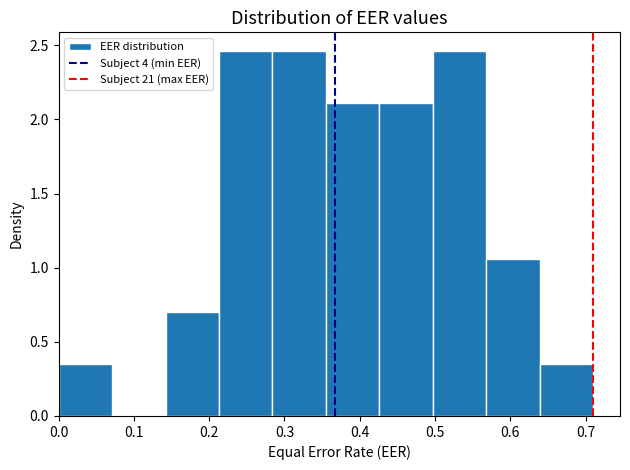

Reading left to right, list every bar in this chart as the range it spans on the x-axis followed by its height. Neither the bar edges nor the heights are printed on the chart, so give them approximately, as read against the axes.

0.00 to 0.07: 0.35
0.07 to 0.14: 0
0.14 to 0.21: 0.70
0.21 to 0.28: 2.45
0.28 to 0.36: 2.45
0.36 to 0.43: 2.10
0.43 to 0.50: 2.10
0.50 to 0.57: 2.45
0.57 to 0.64: 1.05
0.64 to 0.71: 0.35